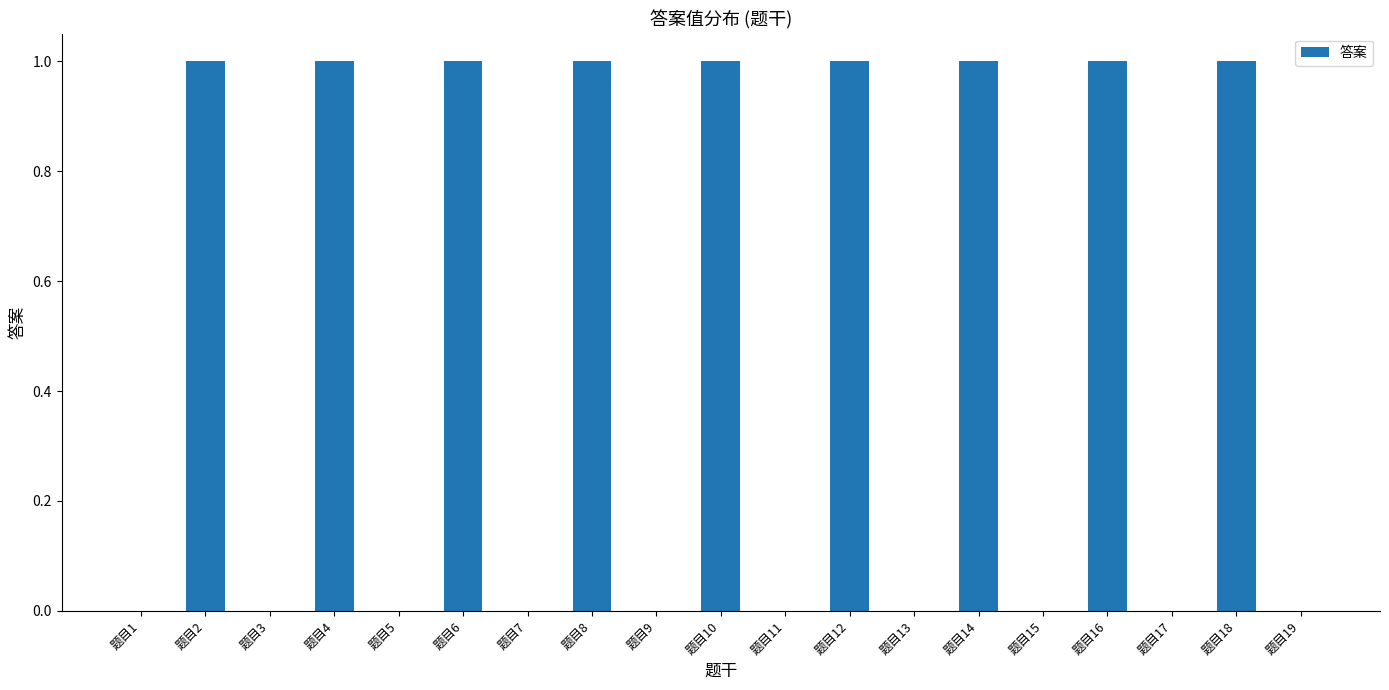

Count the number of data series in this chart.

1